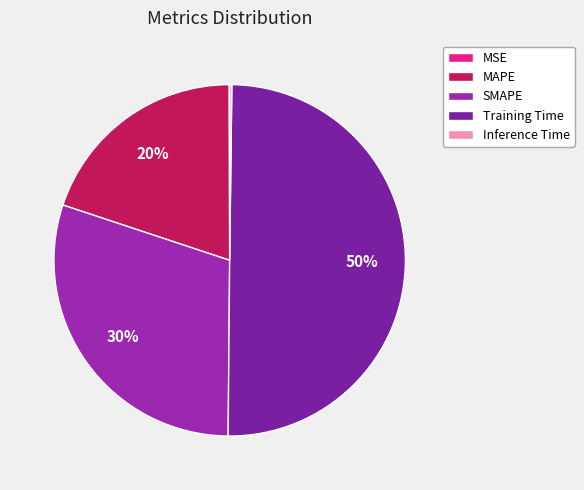

The SMAPE slice represents 30% of the pie. True or false?

True